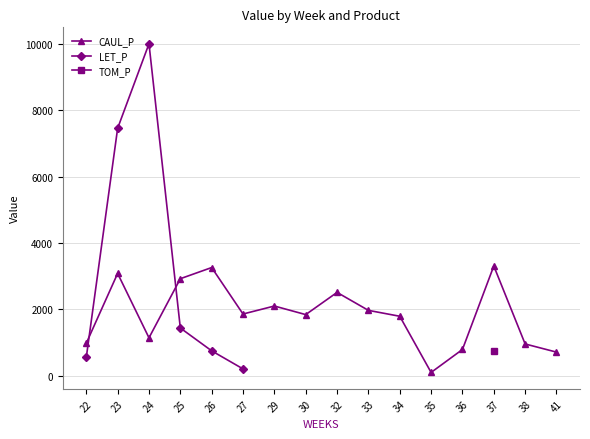

What is the total value across all series at 30?

1840.0